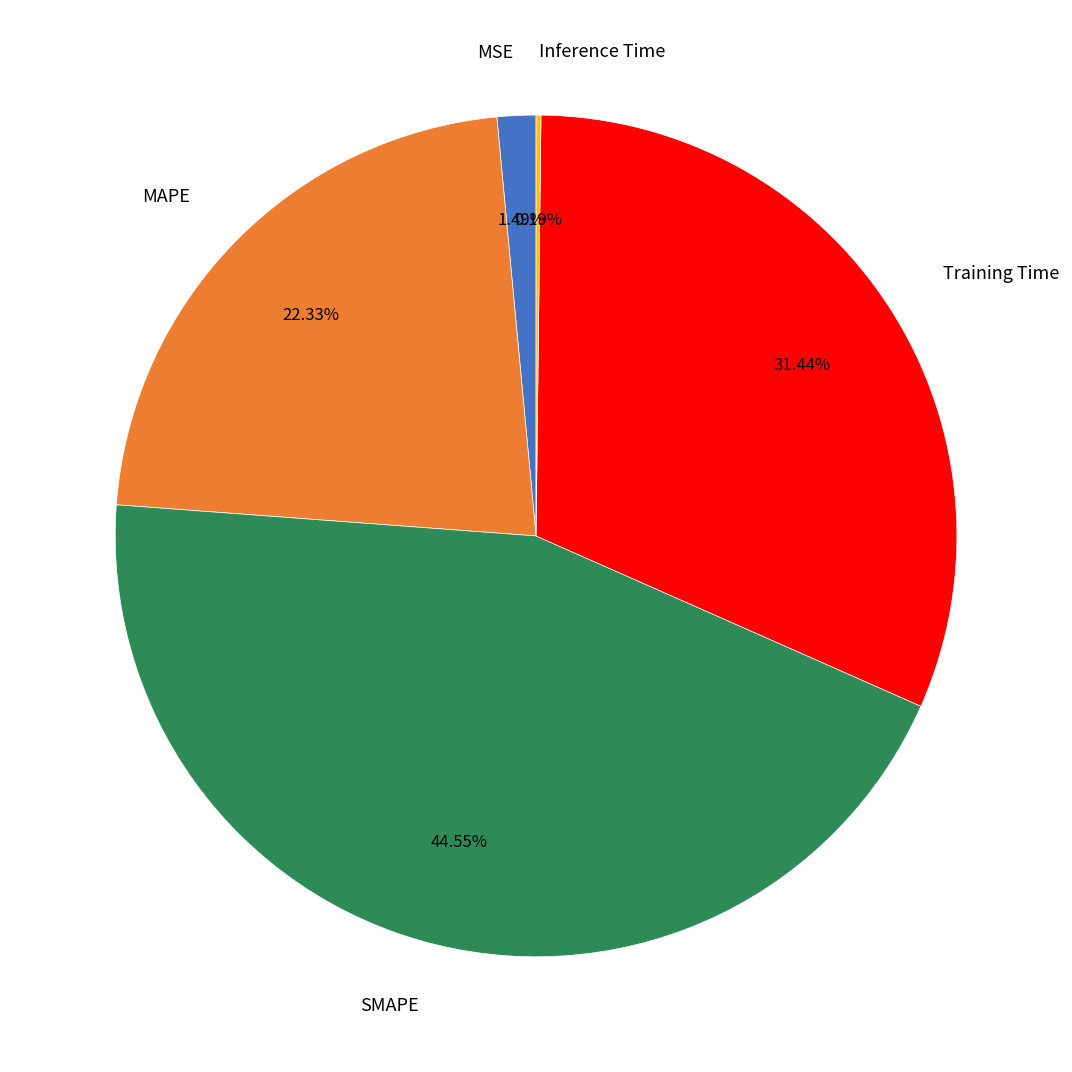

Between MSE and SMAPE, which is larger?

SMAPE